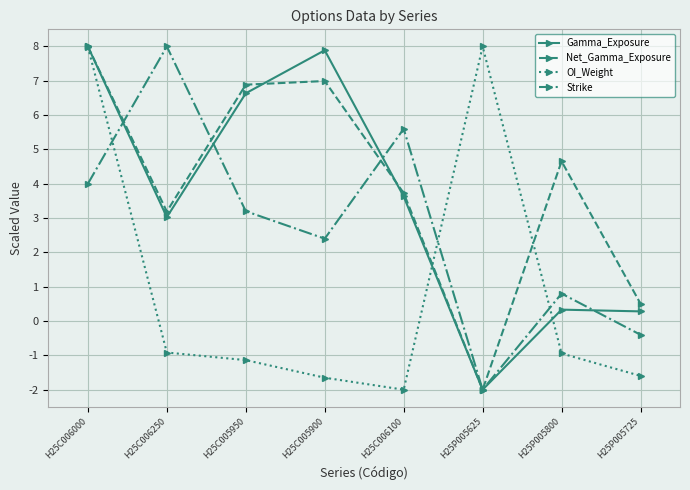

Reading left to right, what are all the values shown in this chart?

Gamma_Exposure: H25C006000=8.0	H25C006250=3.0	H25C005950=6.6	H25C005900=7.9	H25C006100=3.6	H25P005625=-2.0	H25P005800=0.3	H25P005725=0.3
Net_Gamma_Exposure: H25C006000=8.0	H25C006250=3.2	H25C005950=6.9	H25C005900=7.0	H25C006100=3.7	H25P005625=-2.0	H25P005800=4.7	H25P005725=0.5
OI_Weight: H25C006000=8.0	H25C006250=-0.9	H25C005950=-1.1	H25C005900=-1.7	H25C006100=-2.0	H25P005625=8.0	H25P005800=-0.9	H25P005725=-1.6
Strike: H25C006000=4.0	H25C006250=8.0	H25C005950=3.2	H25C005900=2.4	H25C006100=5.6	H25P005625=-2.0	H25P005800=0.8	H25P005725=-0.4